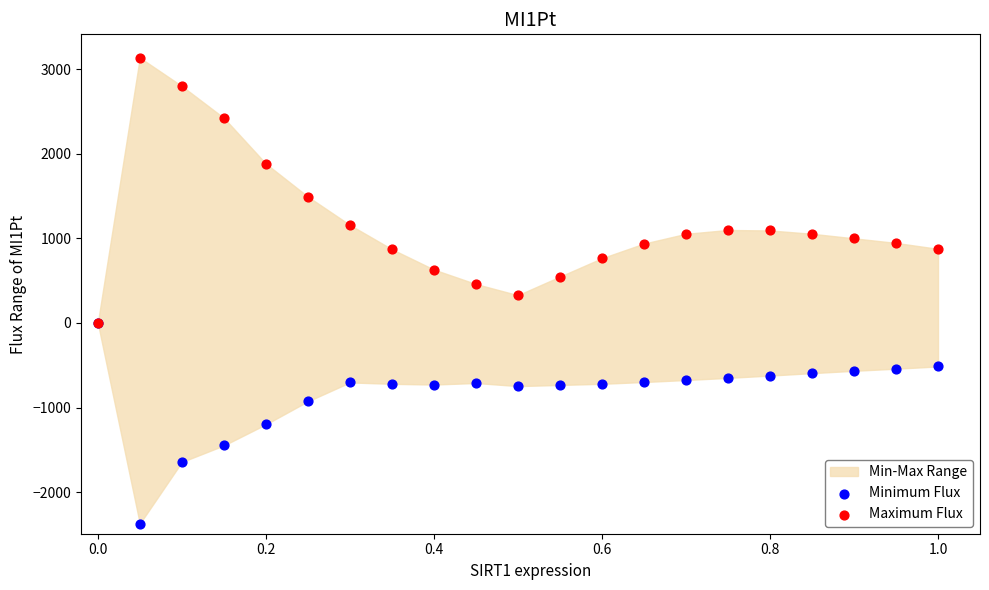

In the Maximum Flux series, what Y value is closest to 1568?

1493.4